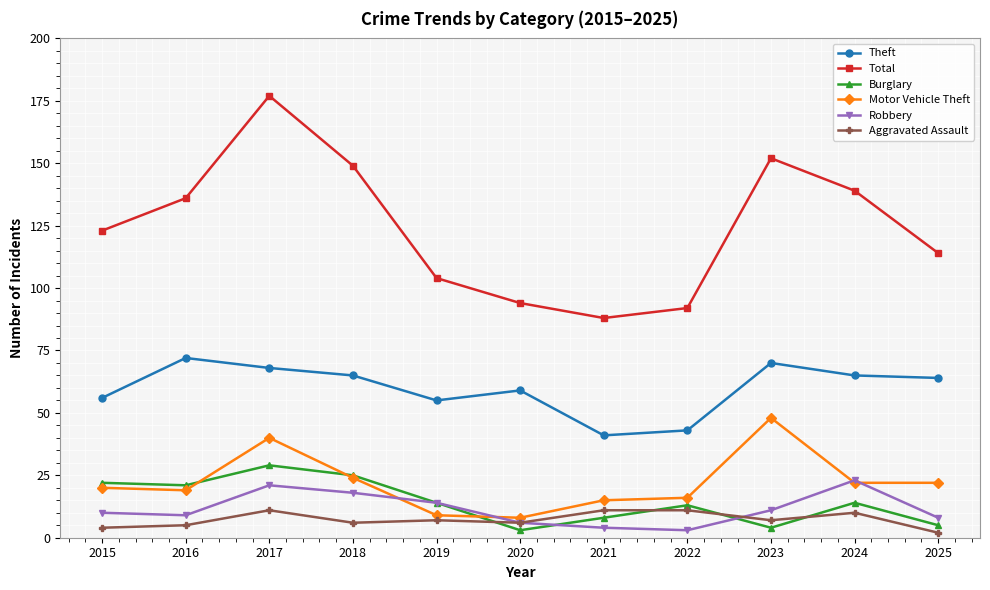

True or false: Motor Vehicle Theft and Robbery cross at least once.

True